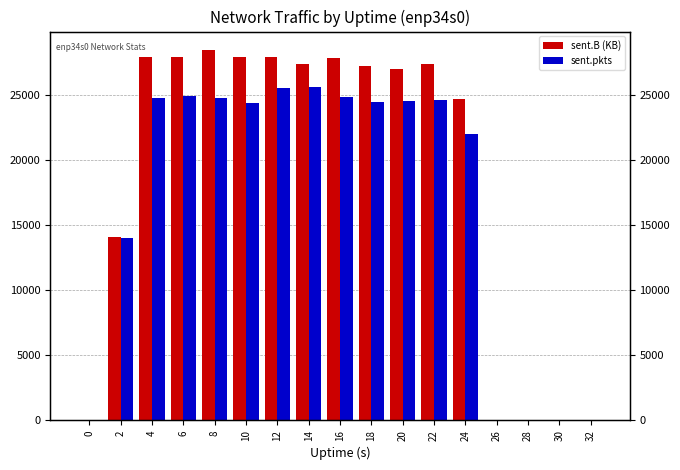

Reading left to right, list all the values displayed in this chart.

sent.B (KB): 0.0	14089.3	27899.3	27891.0	28444.2	27897.6	27925.3	27374.5	27864.5	27238.0	27007.2	27365.9	24715.1	0.0	0.0	0.0	0.0
sent.pkts: 0.0	13992.0	24739.0	24929.0	24801.0	24390.0	25503.0	25596.0	24874.0	24481.0	24505.0	24616.0	21978.0	0.0	0.0	0.0	0.0